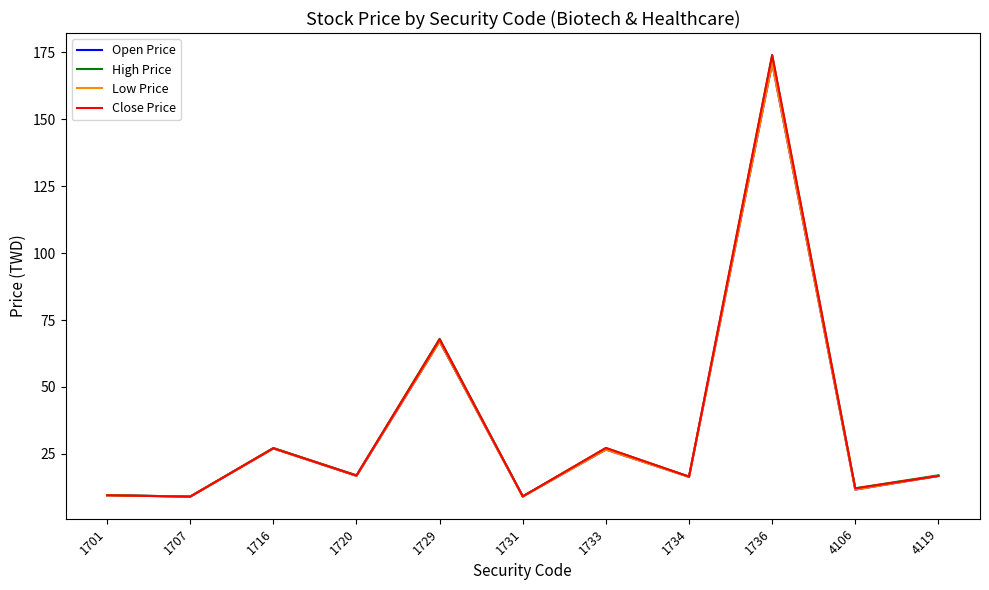

What is the highest value of the Close Price series?

174.0